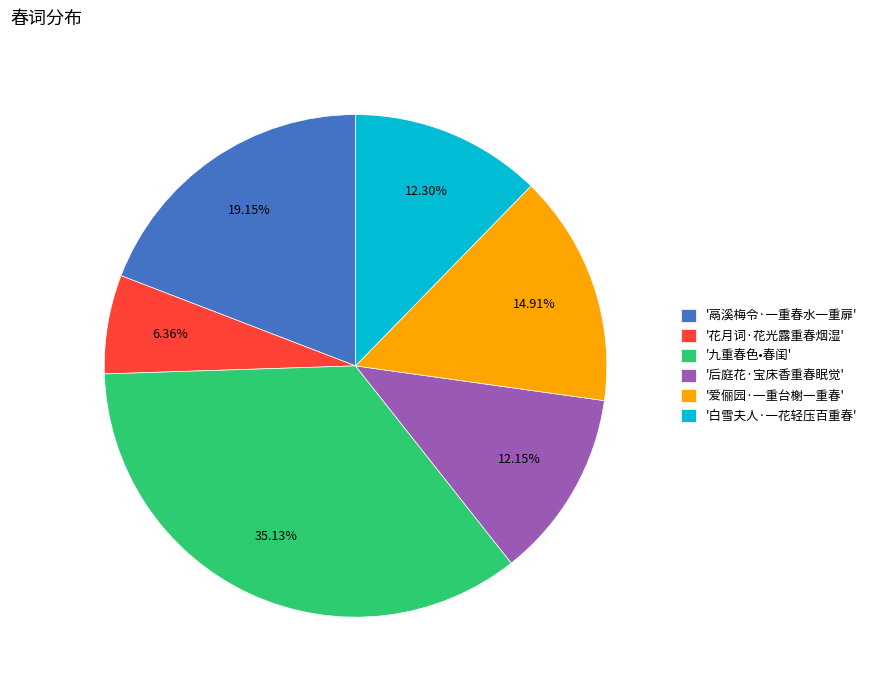

What is the largest slice in the pie chart?

'九重春色•春闺'